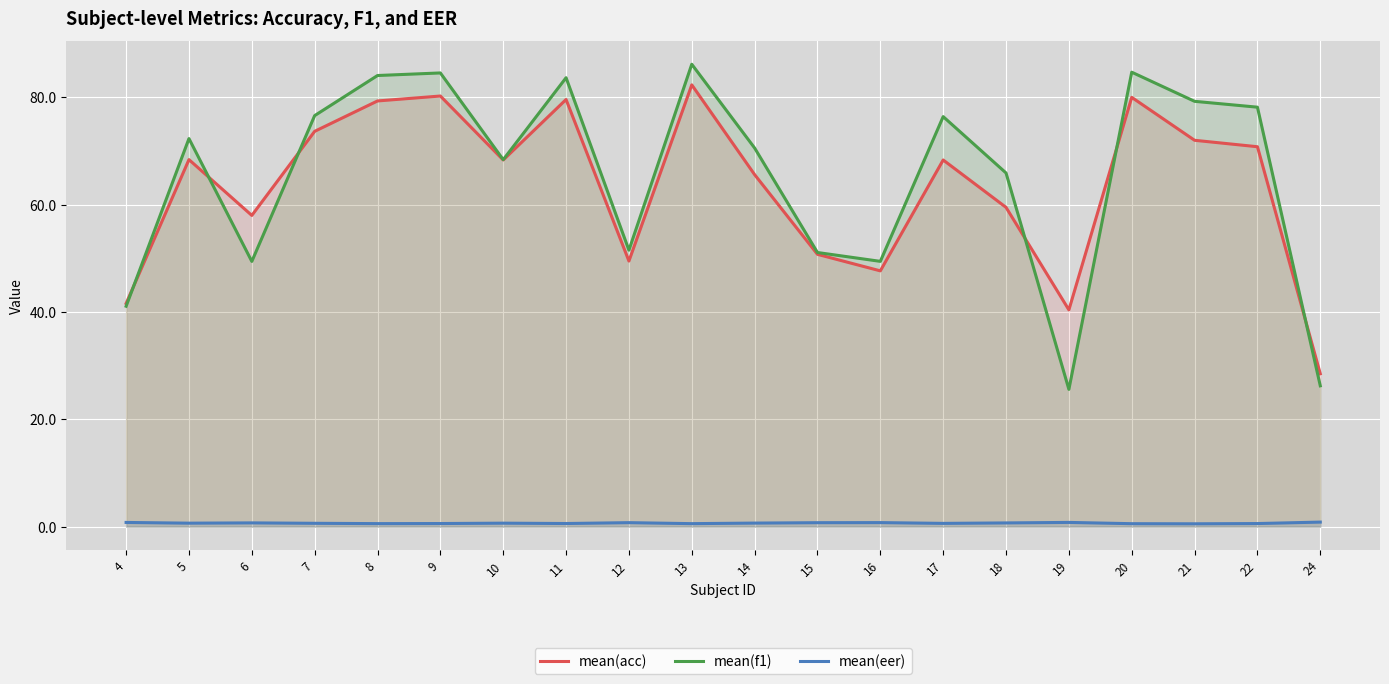

True or false: mean(eer) has a value of 0.9 at 24.

True